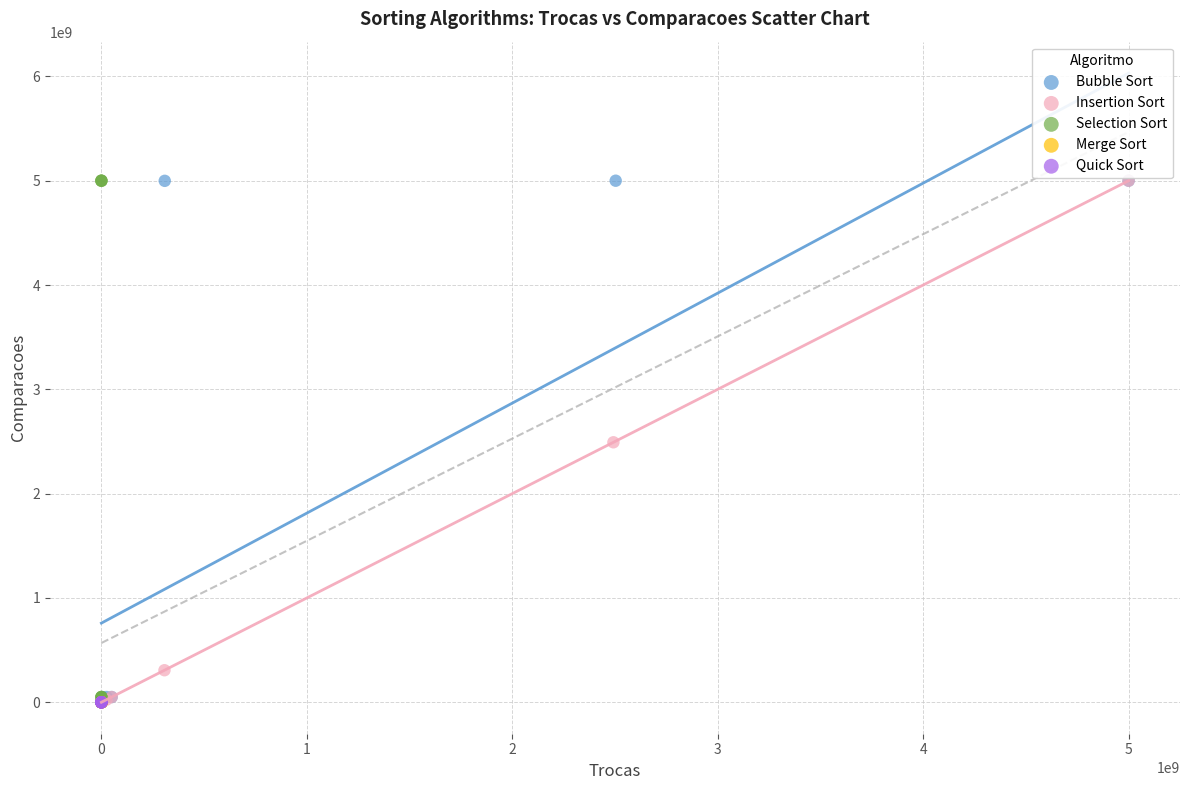

What are all the series names shown in the legend?

Bubble Sort, Insertion Sort, Selection Sort, Merge Sort, Quick Sort